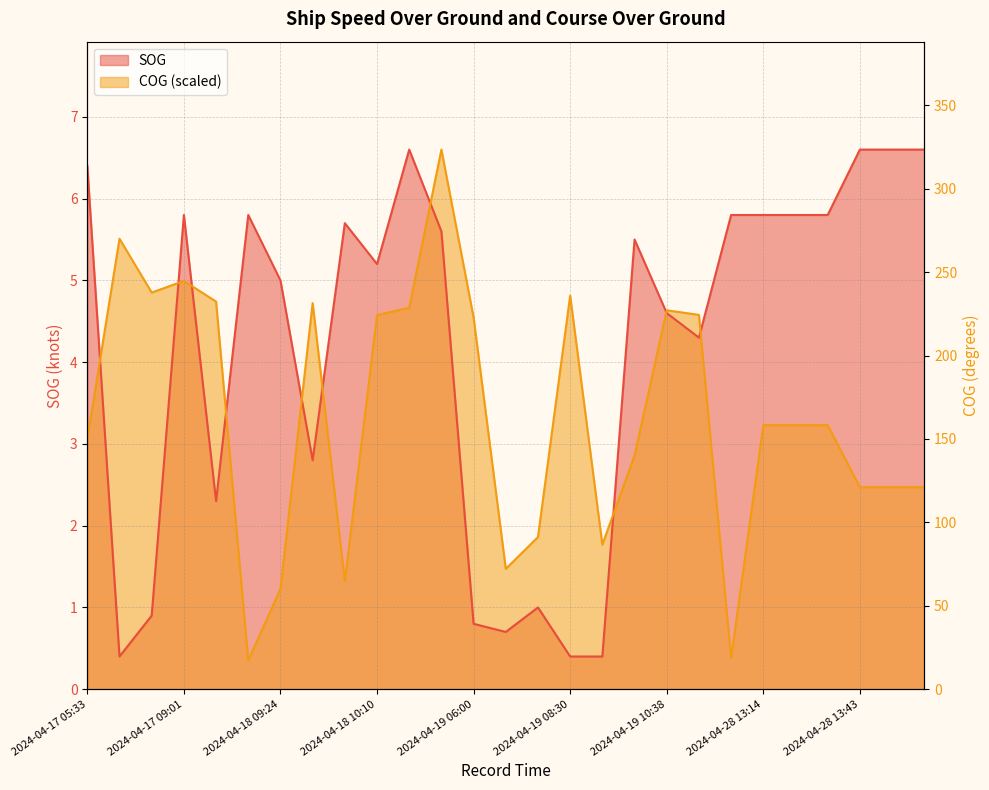

What is the value of the COG point at the 3rd from the left?

4.9